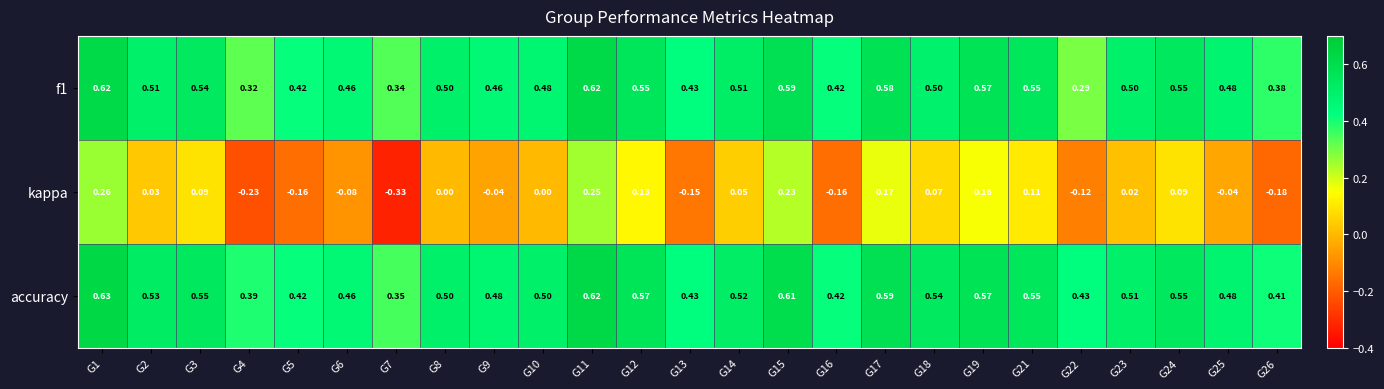

At which category is the sum across all series the highest?

G1